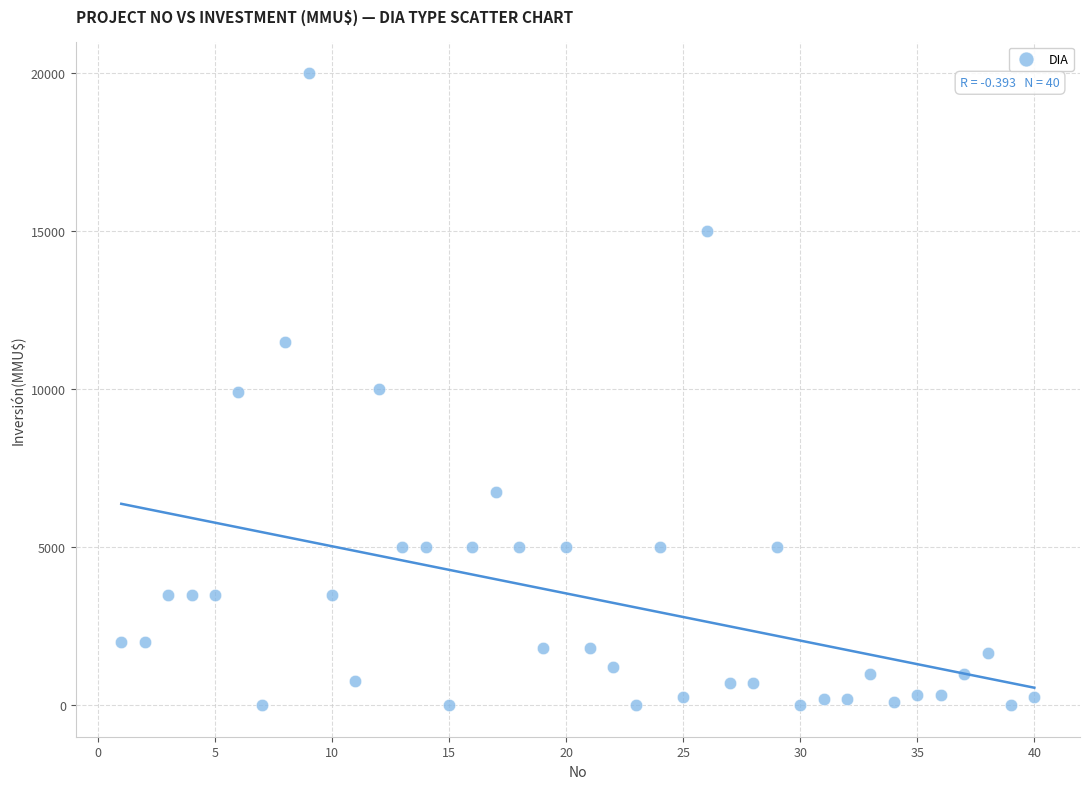

What is the range of Y values (max minus min)?

20000